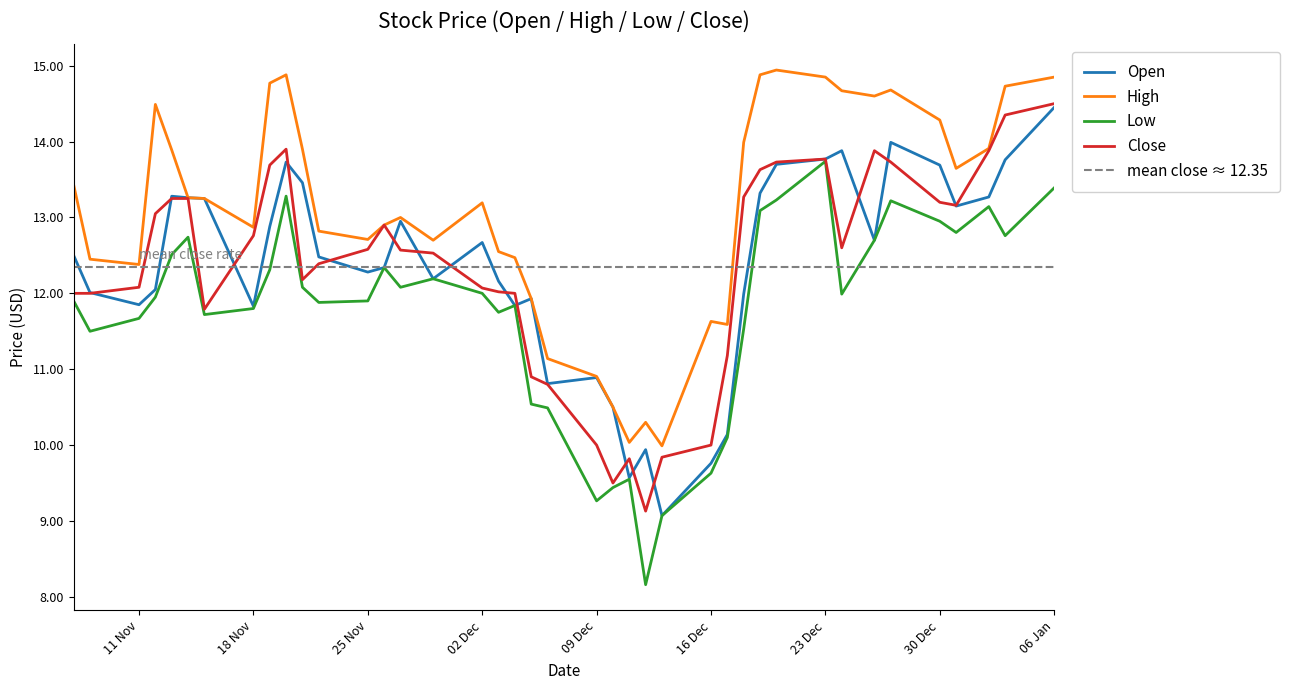

What is the sum of all Low values?

470.2